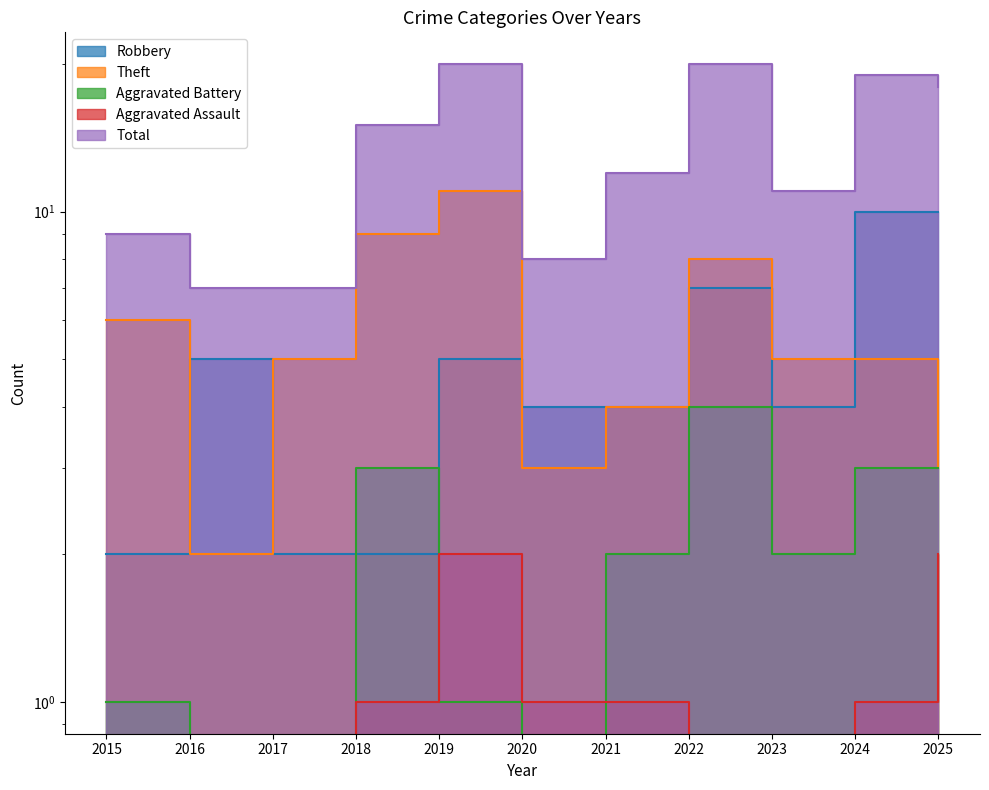

The Theft series shows 5 at 2025. True or false?

False